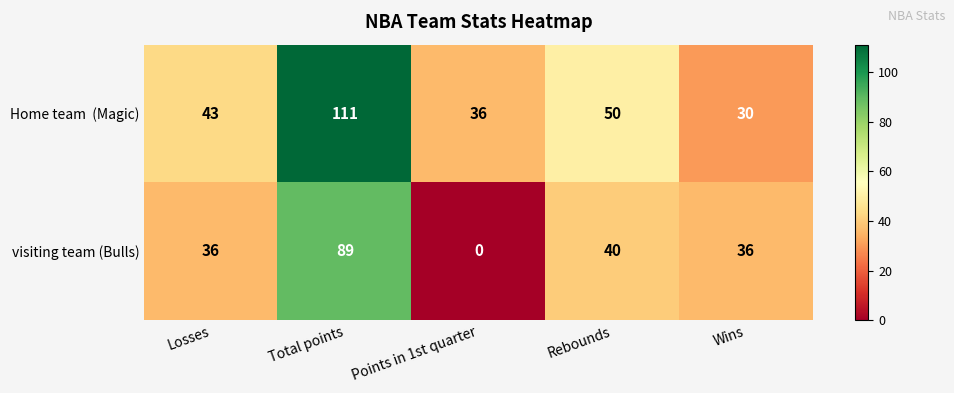

Which series has the largest range (max minus min)?

visiting team (Bulls)